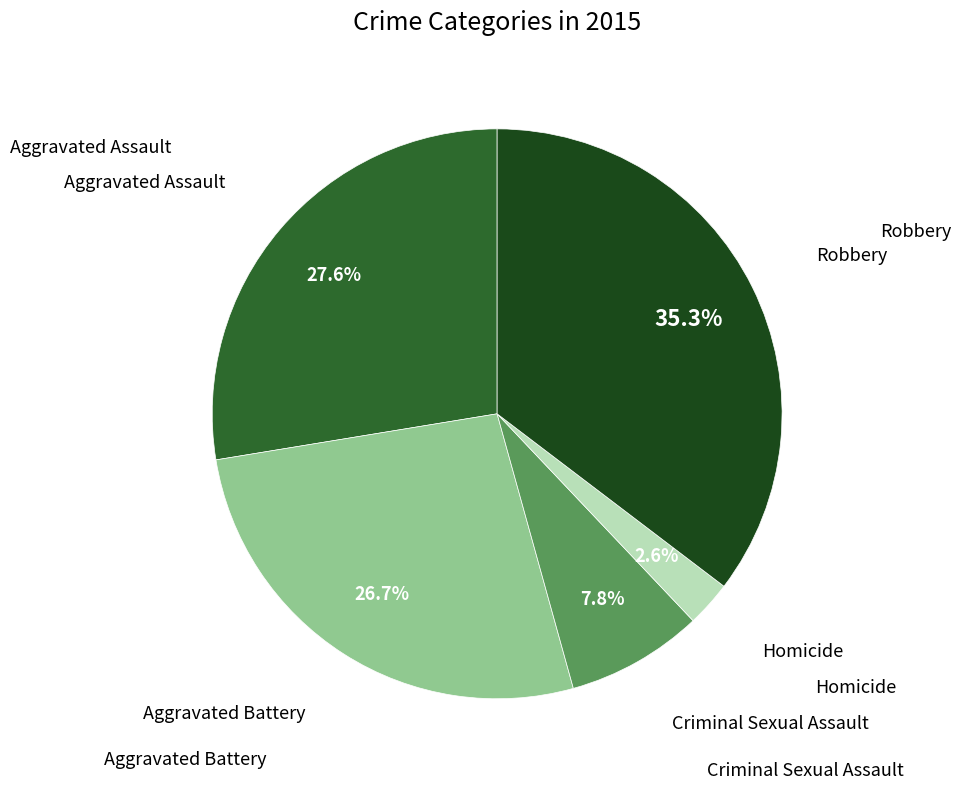

Is there any slice that represents more than half of the pie?

No